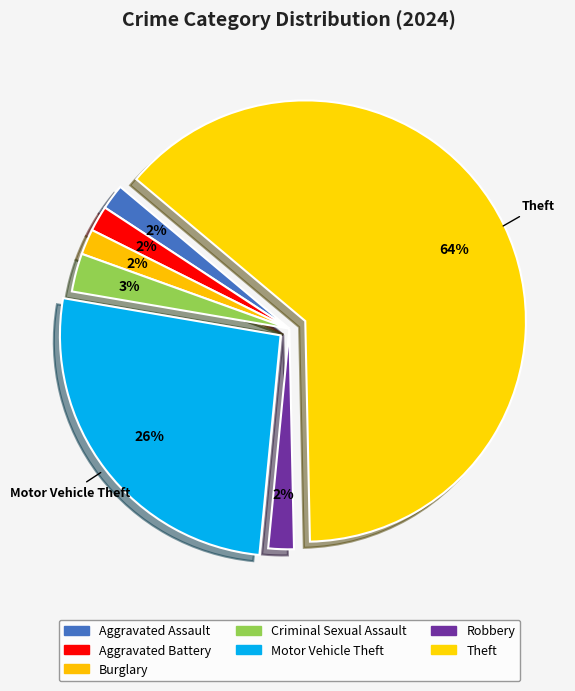

What is the smallest slice in the pie chart?

Aggravated Assault